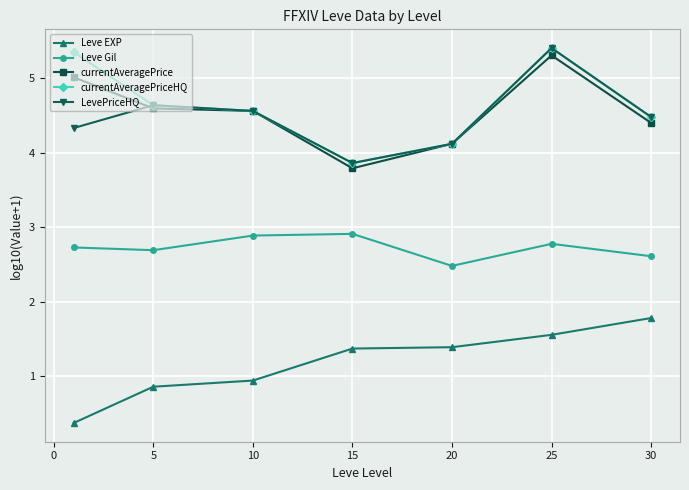

What is the maximum value for currentAveragePriceHQ?

5.4